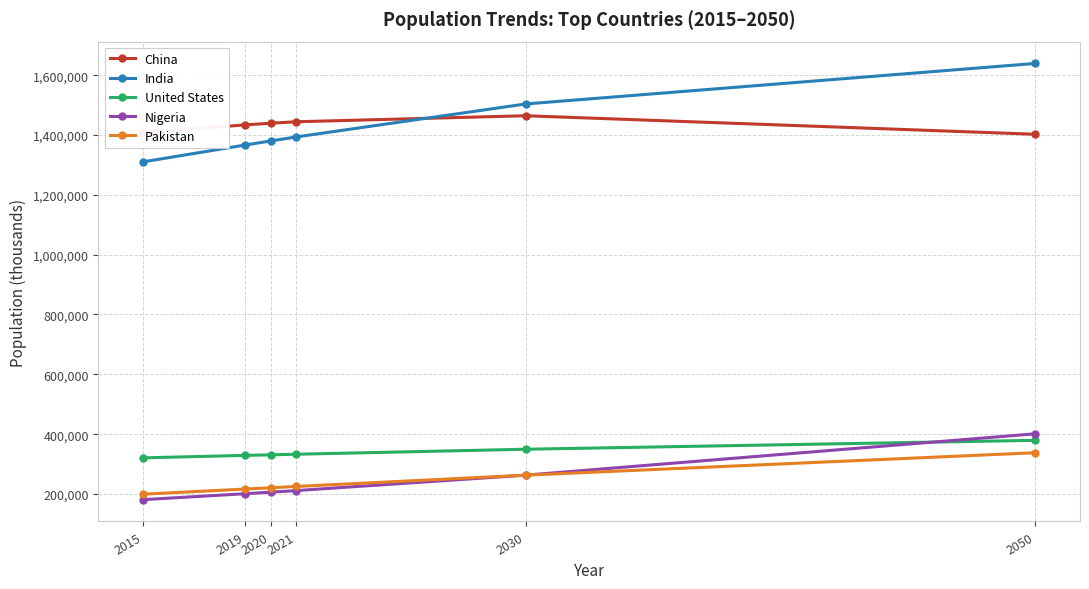

How many data points in China are less than 1439323?

3